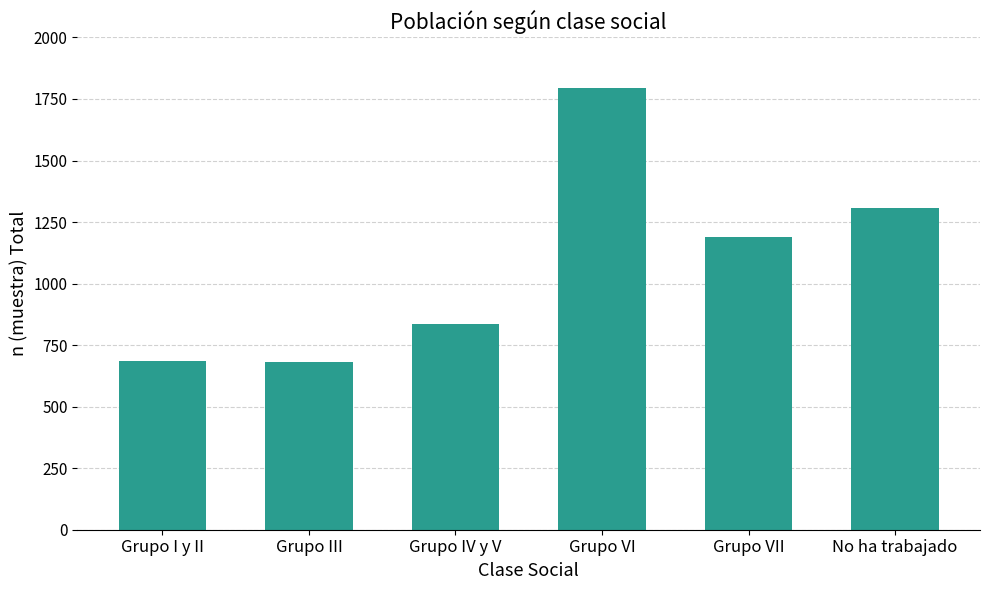

Does the chart contain stacked bars?

No